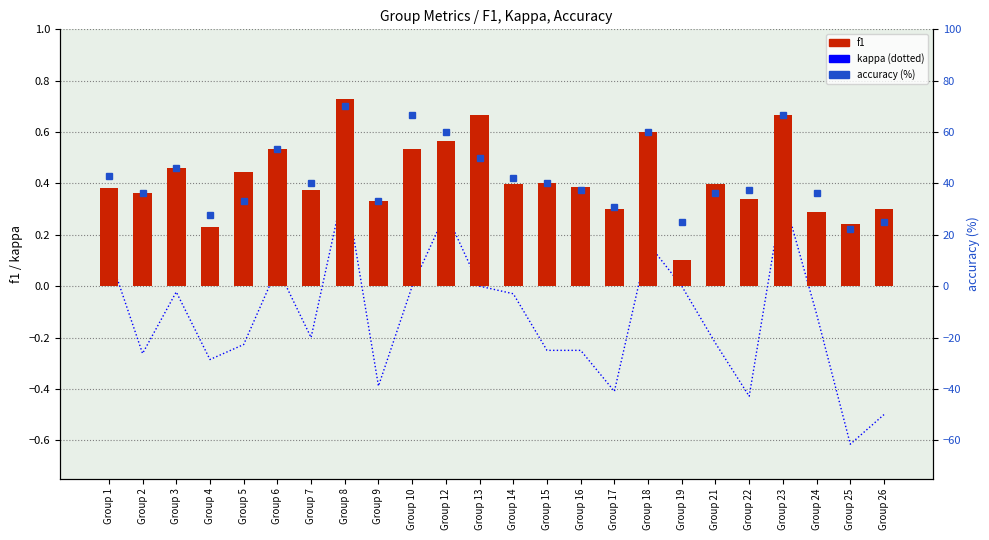

Reading right to left, what are all the values shown in this chart?

kappa: Group 26=-0.5	Group 25=-0.6	Group 24=-0.1	Group 23=0.4	Group 22=-0.4	Group 21=-0.2	Group 19=0.0	Group 18=0.2	Group 17=-0.4	Group 16=-0.2	Group 15=-0.2	Group 14=-0.0	Group 13=0.0	Group 12=0.3	Group 10=0.0	Group 9=-0.4	Group 8=0.4	Group 7=-0.2	Group 6=0.1	Group 5=-0.2	Group 4=-0.3	Group 3=-0.0	Group 2=-0.3	Group 1=0.1
f1: Group 26=0.3	Group 25=0.2	Group 24=0.3	Group 23=0.7	Group 22=0.3	Group 21=0.4	Group 19=0.1	Group 18=0.6	Group 17=0.3	Group 16=0.4	Group 15=0.4	Group 14=0.4	Group 13=0.7	Group 12=0.6	Group 10=0.5	Group 9=0.3	Group 8=0.7	Group 7=0.4	Group 6=0.5	Group 5=0.4	Group 4=0.2	Group 3=0.5	Group 2=0.4	Group 1=0.4
accuracy (%): Group 26=25.0	Group 25=22.2	Group 24=36.4	Group 23=66.7	Group 22=37.5	Group 21=36.4	Group 19=25.0	Group 18=60.0	Group 17=30.8	Group 16=37.5	Group 15=40.0	Group 14=42.1	Group 13=50.0	Group 12=60.0	Group 10=66.7	Group 9=33.3	Group 8=70.0	Group 7=40.0	Group 6=53.3	Group 5=33.3	Group 4=27.8	Group 3=46.2	Group 2=36.4	Group 1=42.9